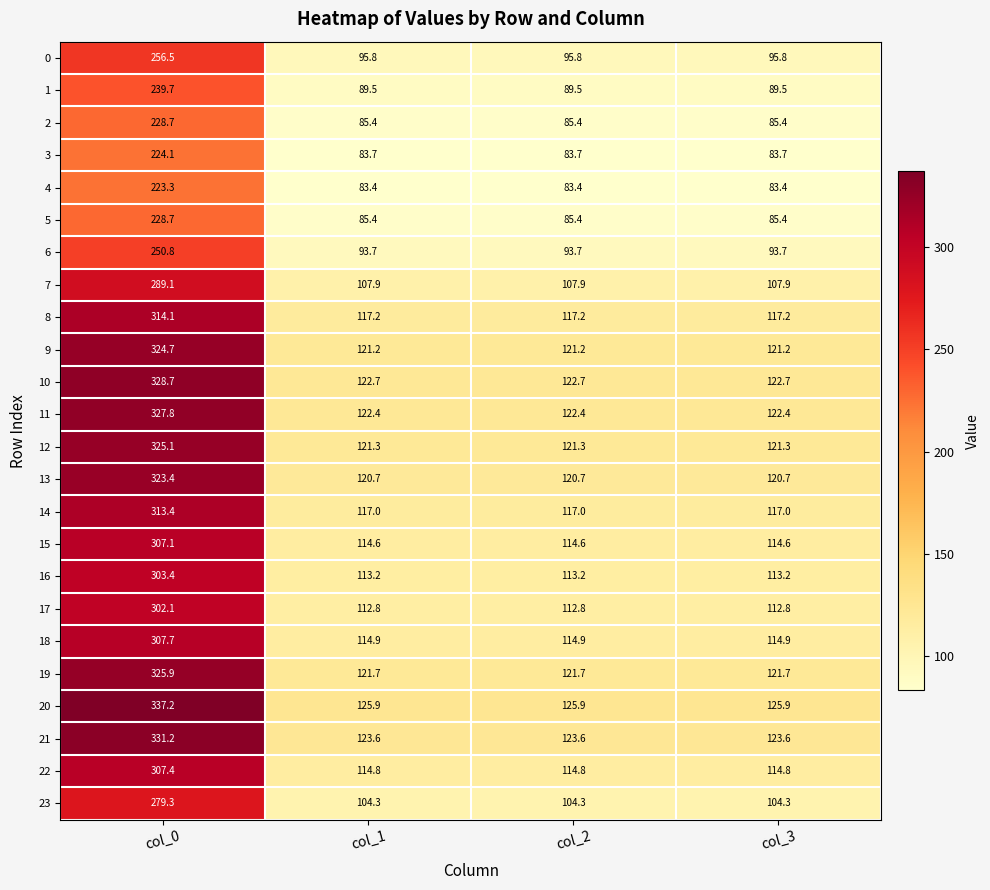

Which series has the largest range (max minus min)?

20